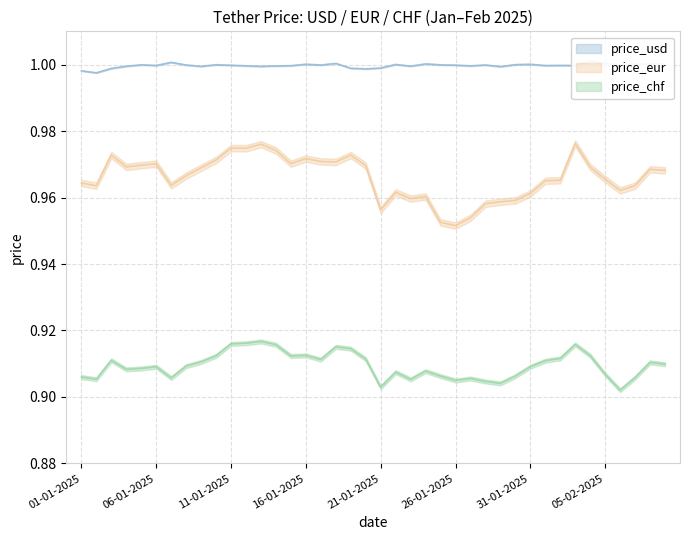

At 12-03-2025, list the series in order from largest to smallest.

price_usd, price_eur, price_chf